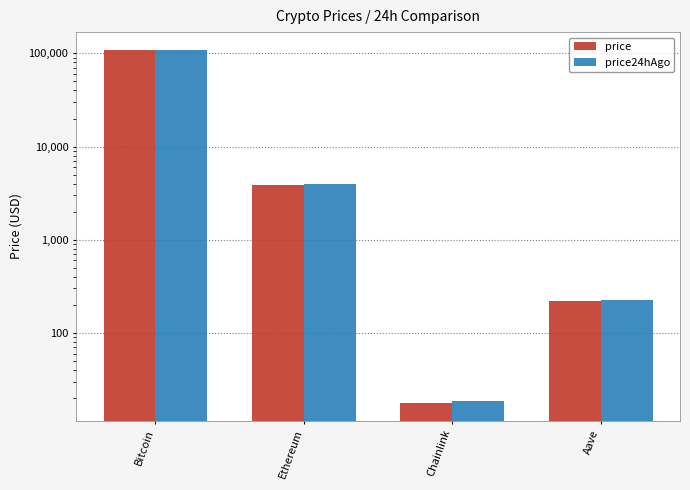

True or false: price24hAgo has a value of 359.1 at Aave.

False